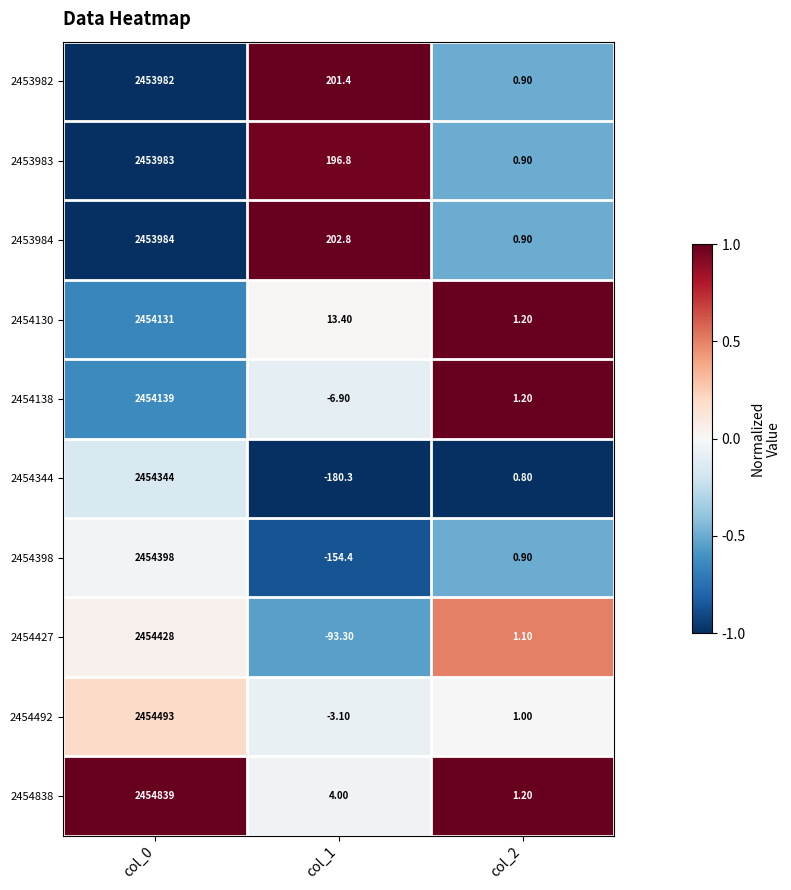

What is the difference between the highest and lowest values at col_1?

383.1